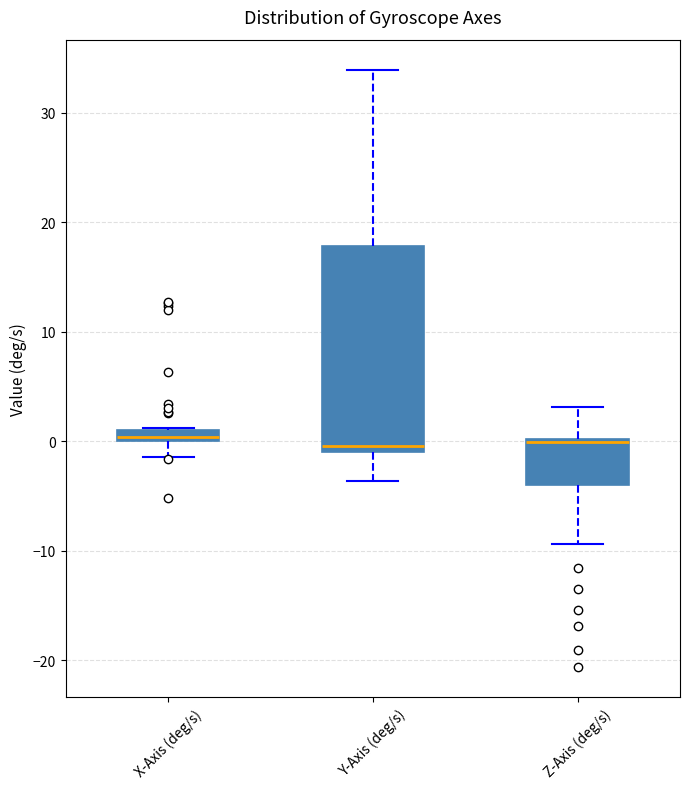

Where is the lower edge of the box for Y-Axis (deg/s) on the y-axis? The values are not printed on the chart, so give them approximately, as read against the axis.

-1